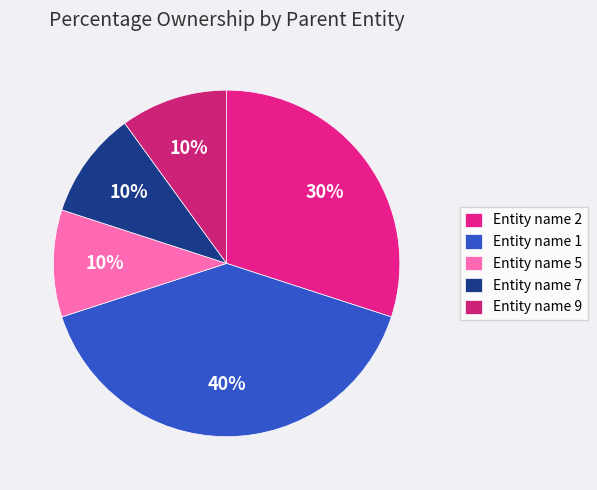

Which slice is the smallest?

Entity name 5